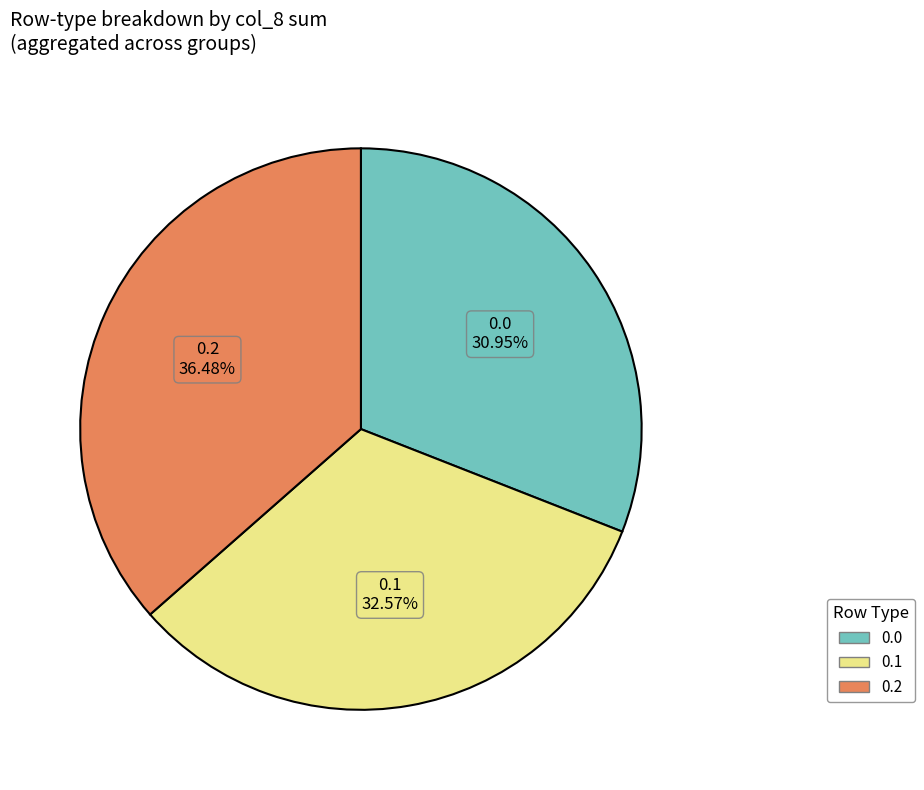

Does any single category account for the majority?

No